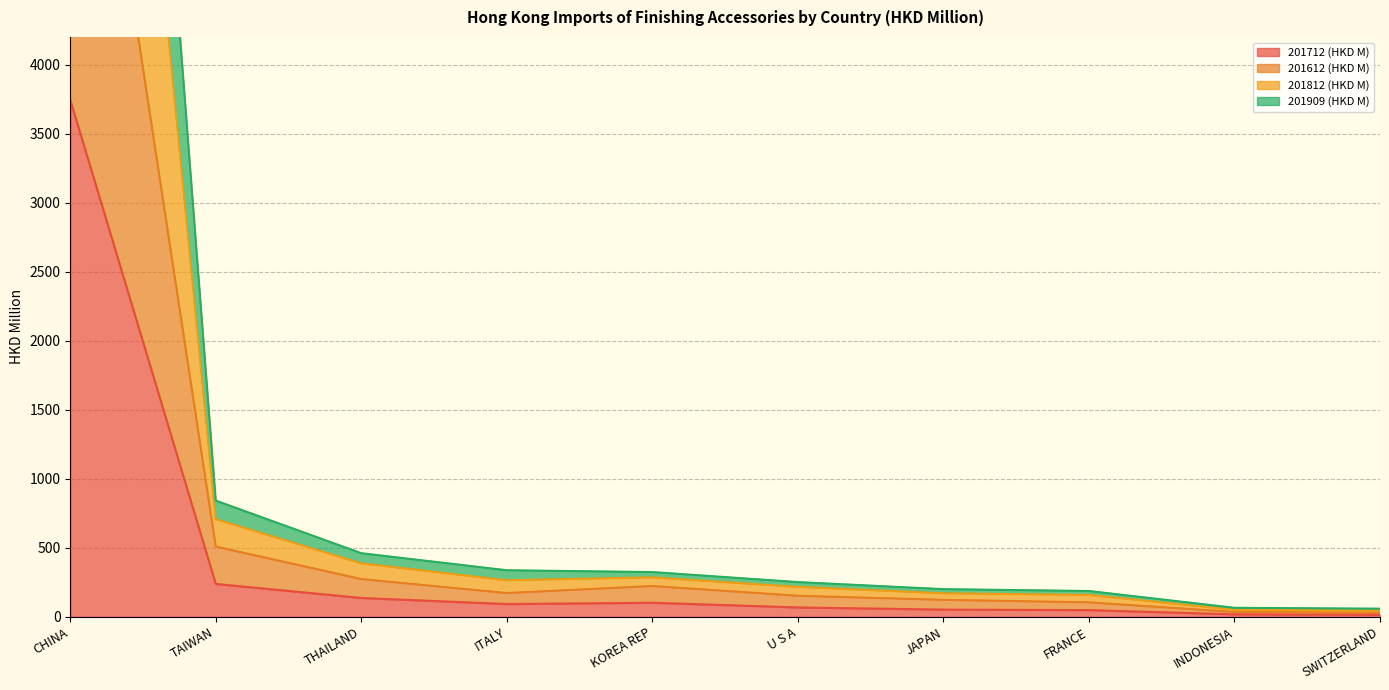

List the series in order of their overall mean, lowest first.

201712 (HKD M), 201612 (HKD M), 201909 (HKD M), 201812 (HKD M)